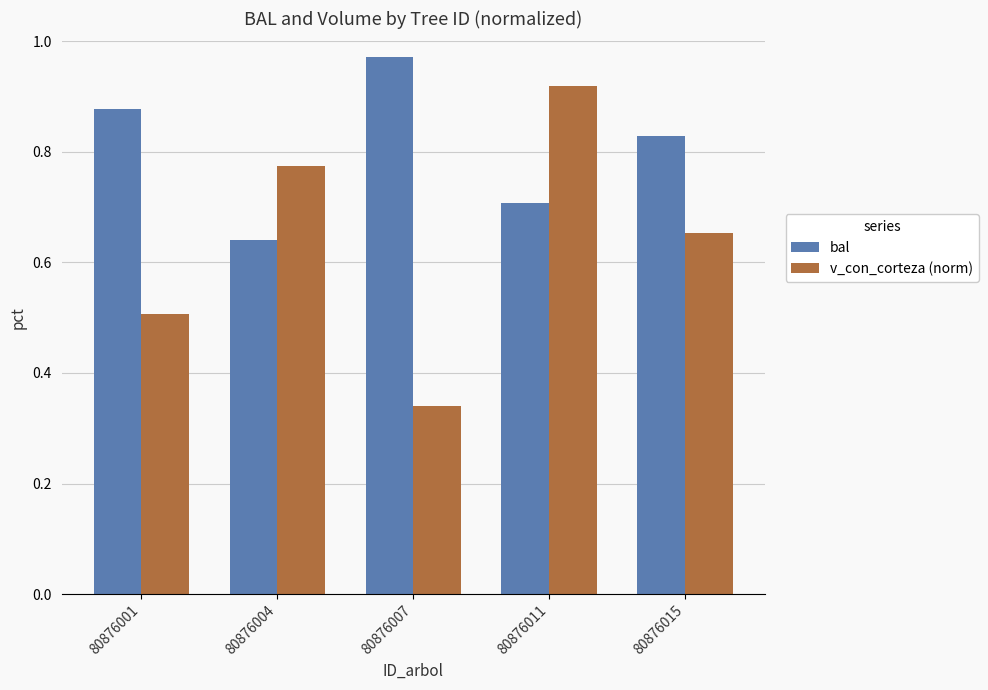

List the series in order of their overall mean, highest first.

bal, v_con_corteza (norm)